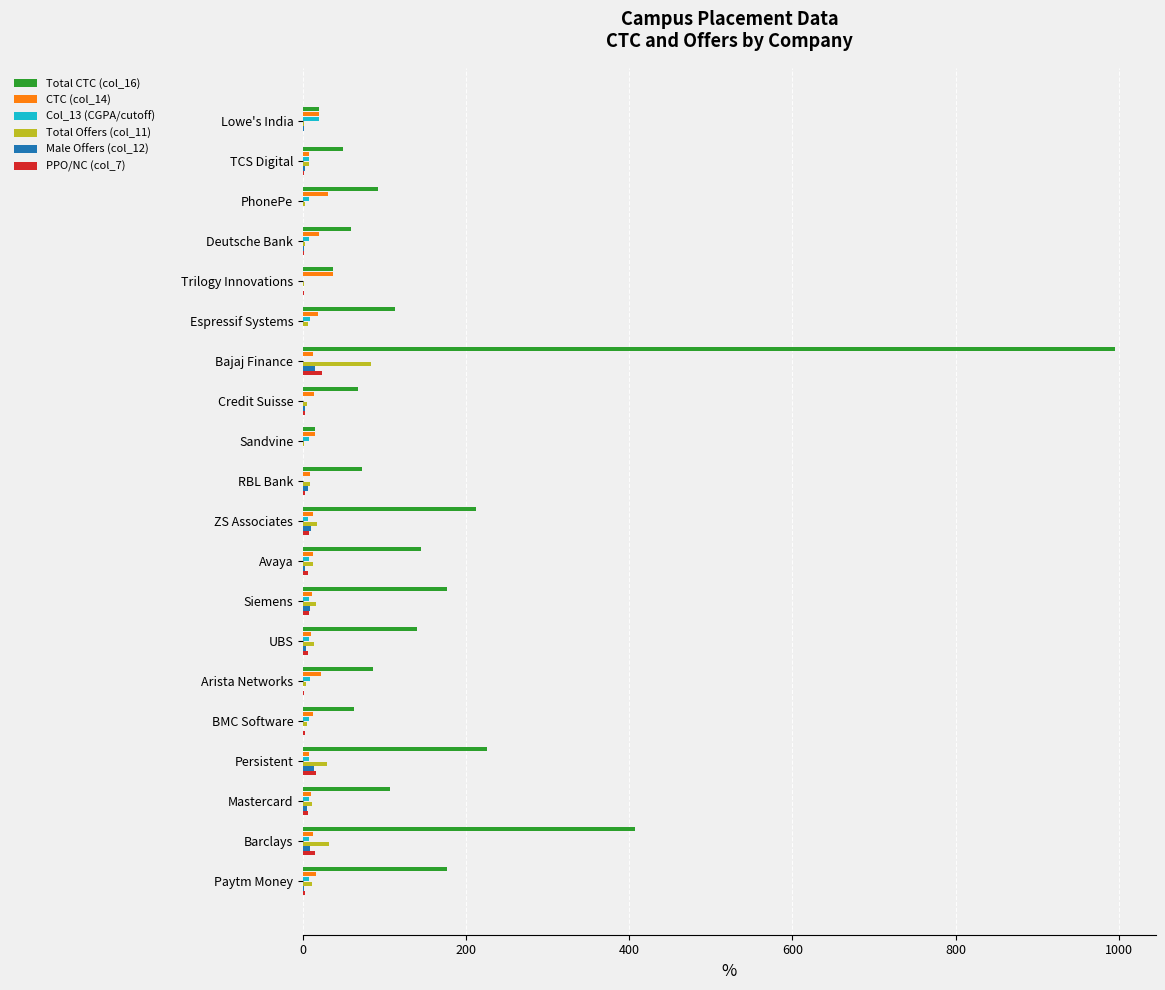

True or false: Total CTC (col_16) has a value of 86.0 at Arista Networks.

True